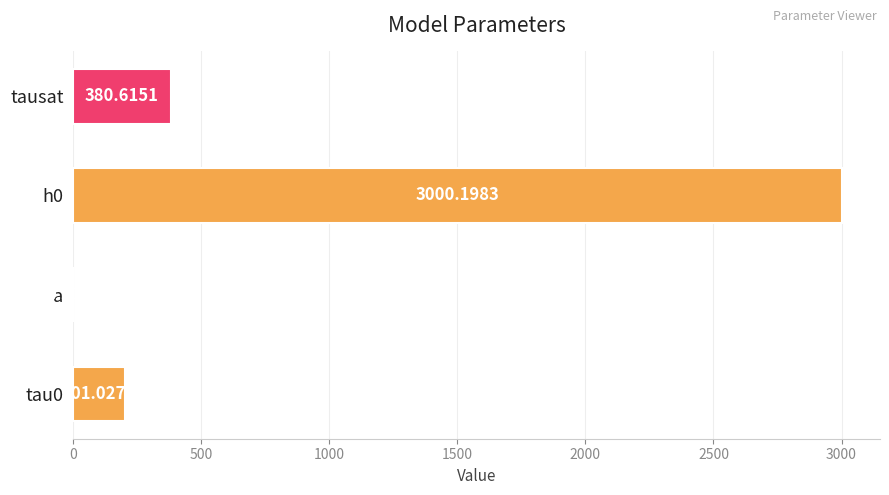

What is the sum of the values at a and tau0?

201.5